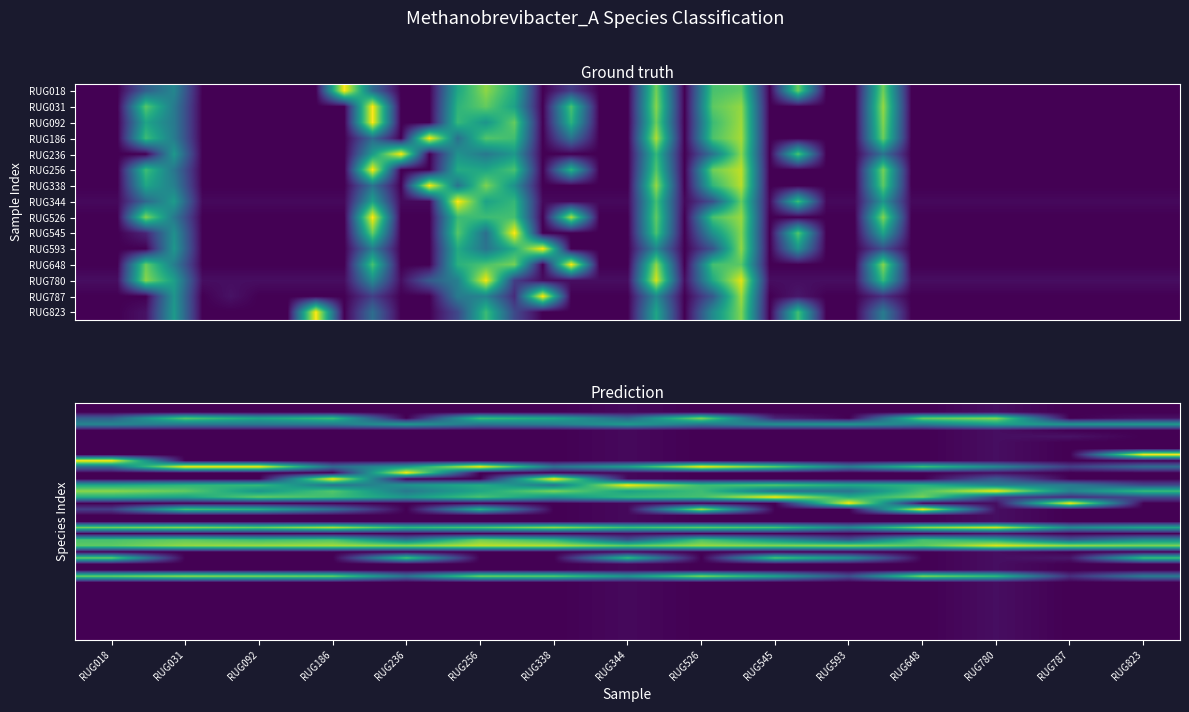

What is the total value across all series at RUG593?

-451.5